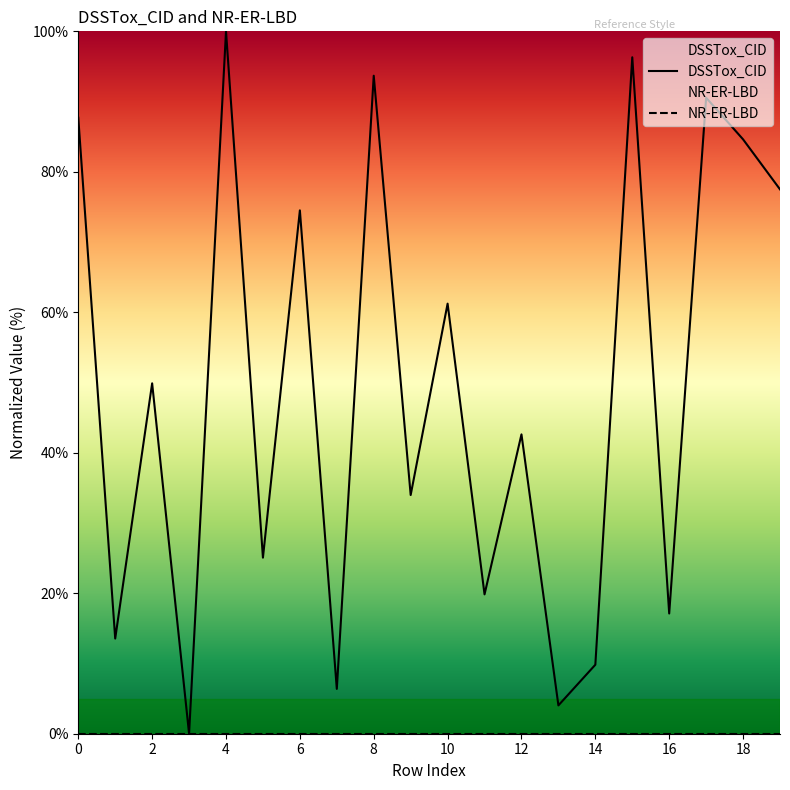

What is the value of the 20th point from the left?

77.5